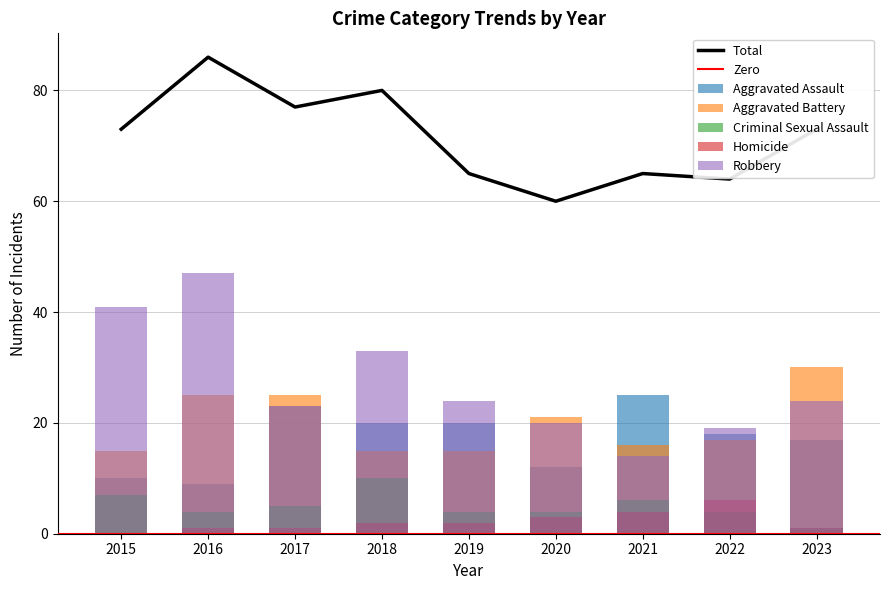

What is the value of the Robbery bar at the 2nd from the left?

47